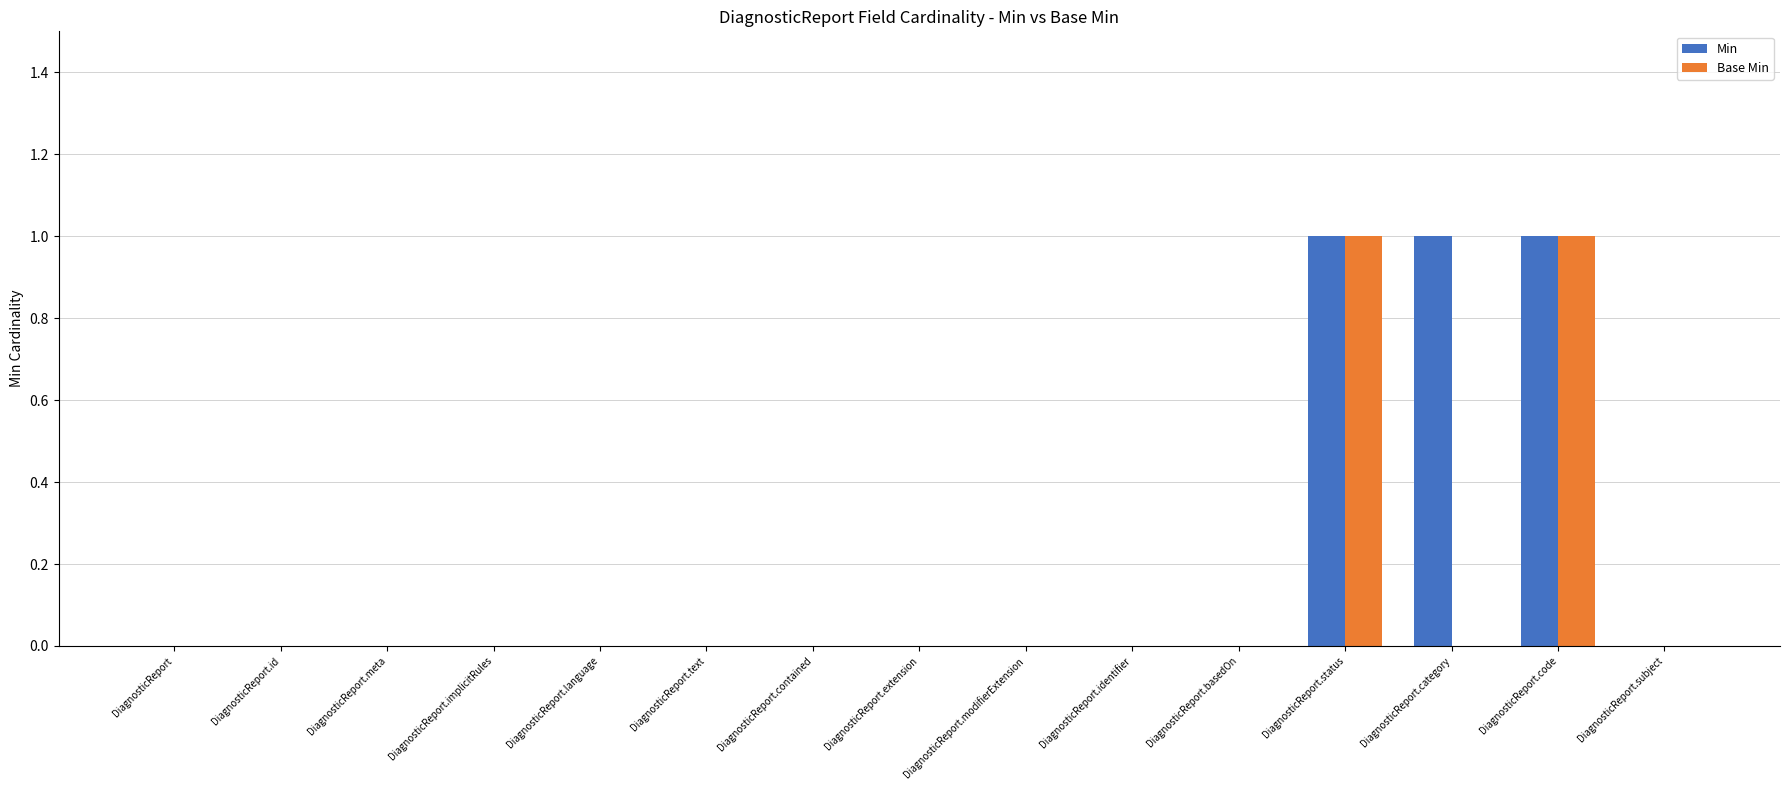

True or false: Min has a value of 0 at DiagnosticReport.

True